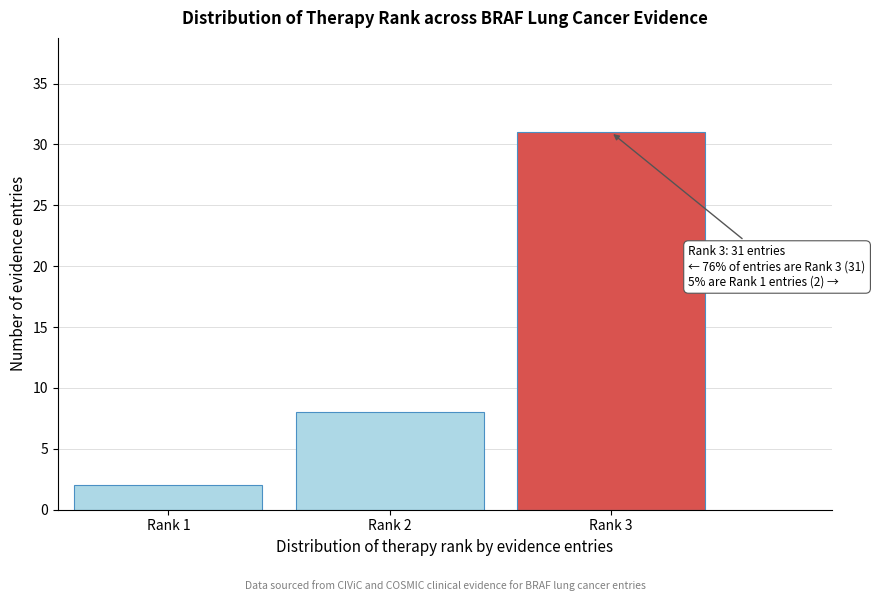

Reading right to left, transcribe all the data shown in this chart.

Rank 3=31	Rank 2=8	Rank 1=2